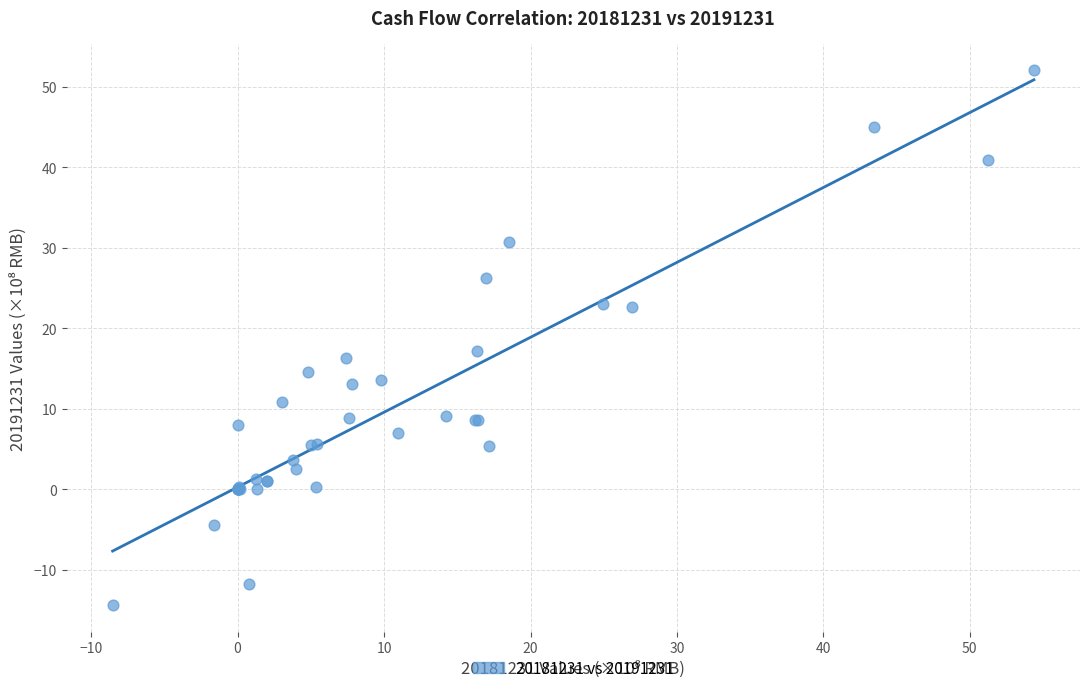

What Y value in the scatter plot is closest to 18?

17.1